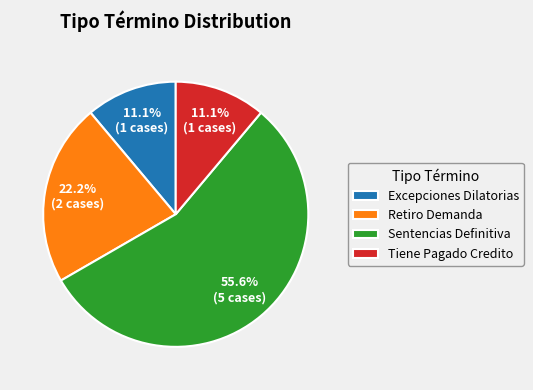

To the nearest percent, what percentage of the pie is Excepciones Dilatorias?

11%